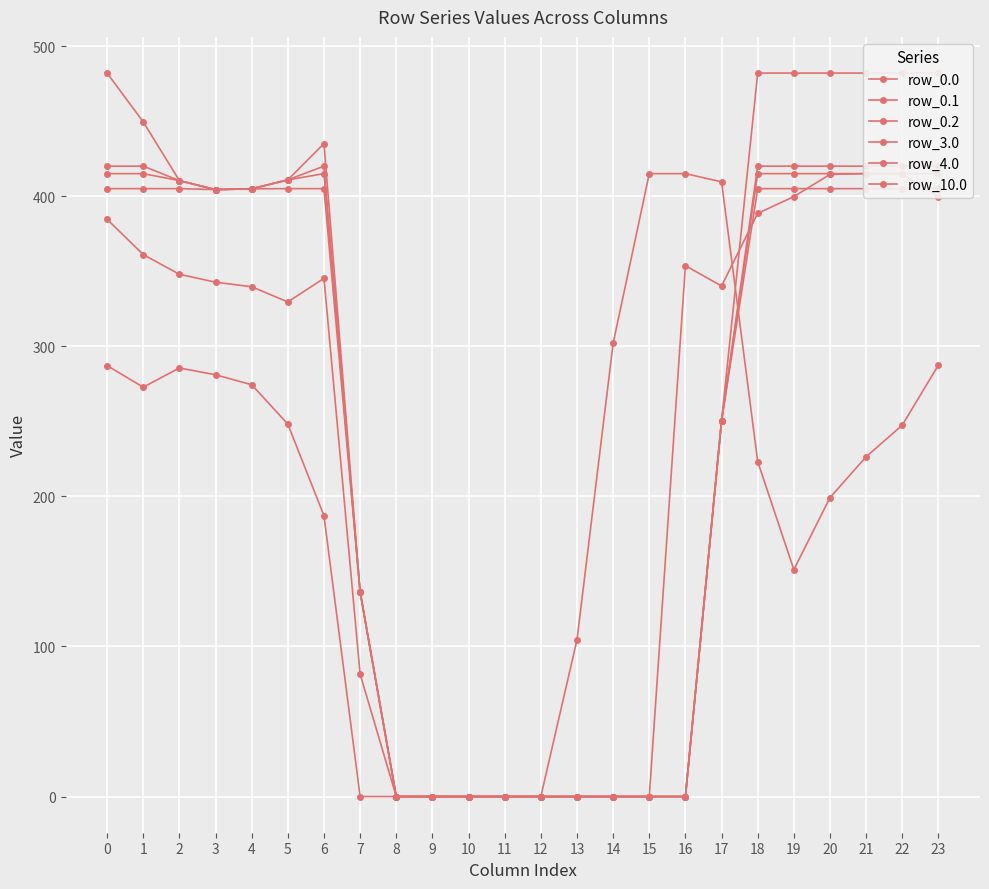

What are all the series names shown in the legend?

row_0.0, row_0.1, row_0.2, row_3.0, row_4.0, row_10.0